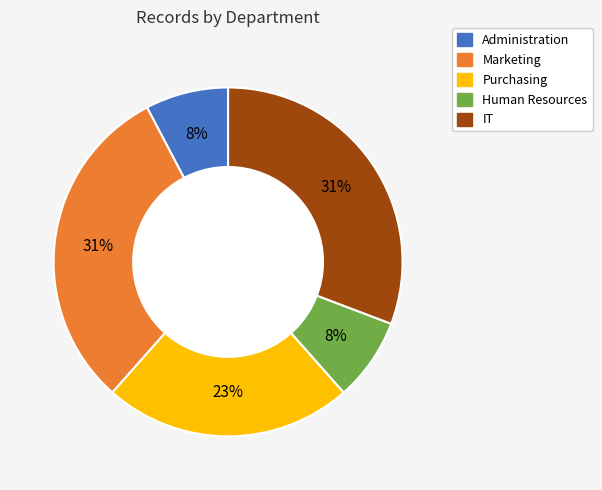

How many segments does this pie chart have?

5